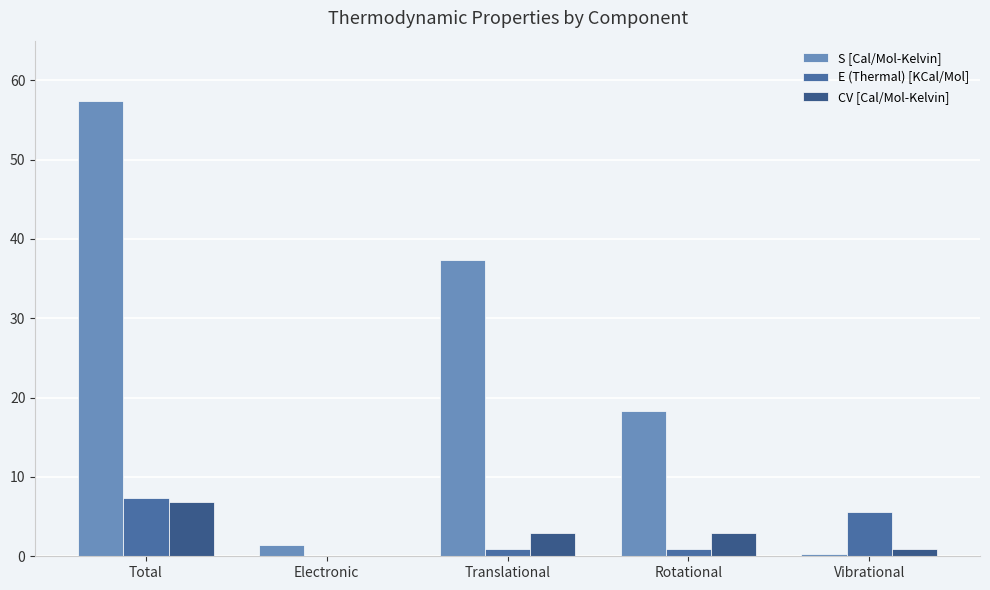

How many values in the S [Cal/Mol-Kelvin] series exceed 18?

3